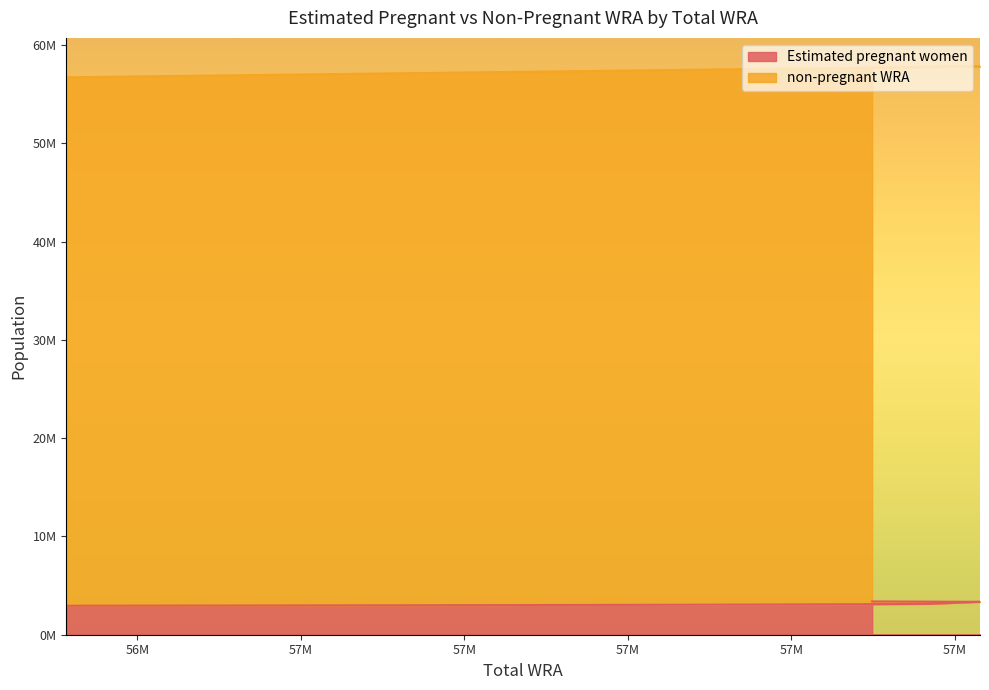

Does the chart display data point markers on the line(s)?

No